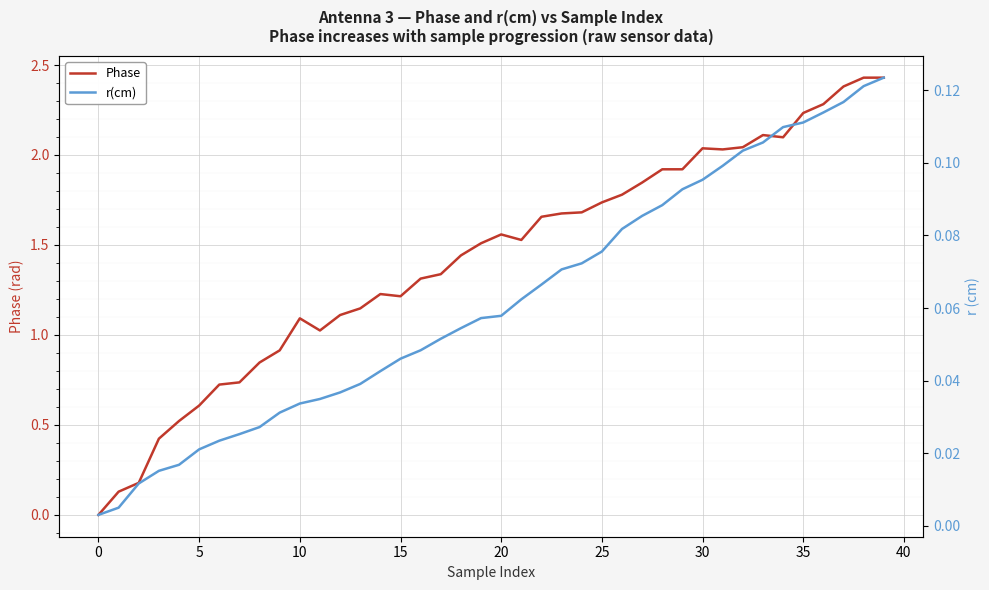

The value of Phase at 18 is 0.5. True or false?

False